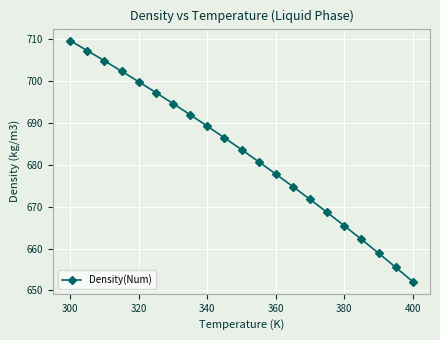

Count the number of categories in the chart.

21